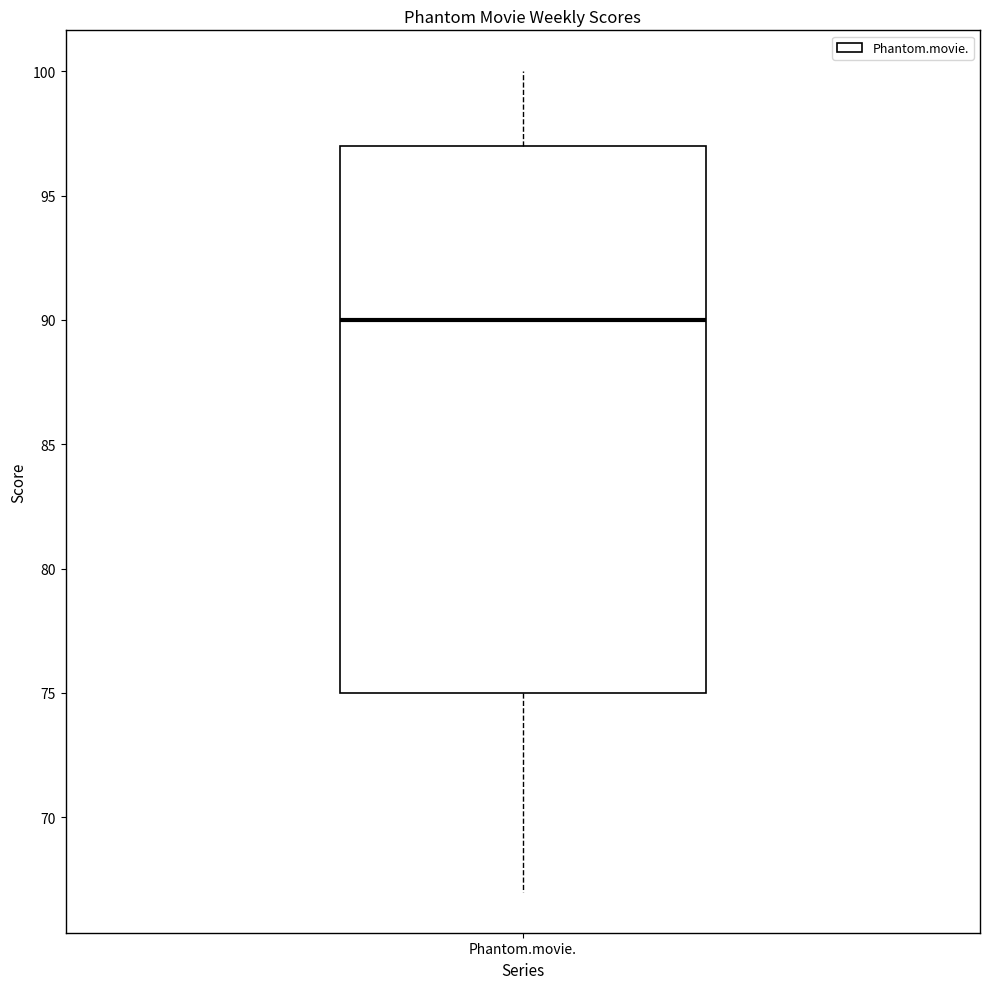

Read this box plot against the y-axis: the position of the median line, the range covered by the box, and the ends of both whiskers. The values are not printed on the chart, so give them approximately, as read against the axis.

median 90, box 75 to 97, whiskers 67 to 100